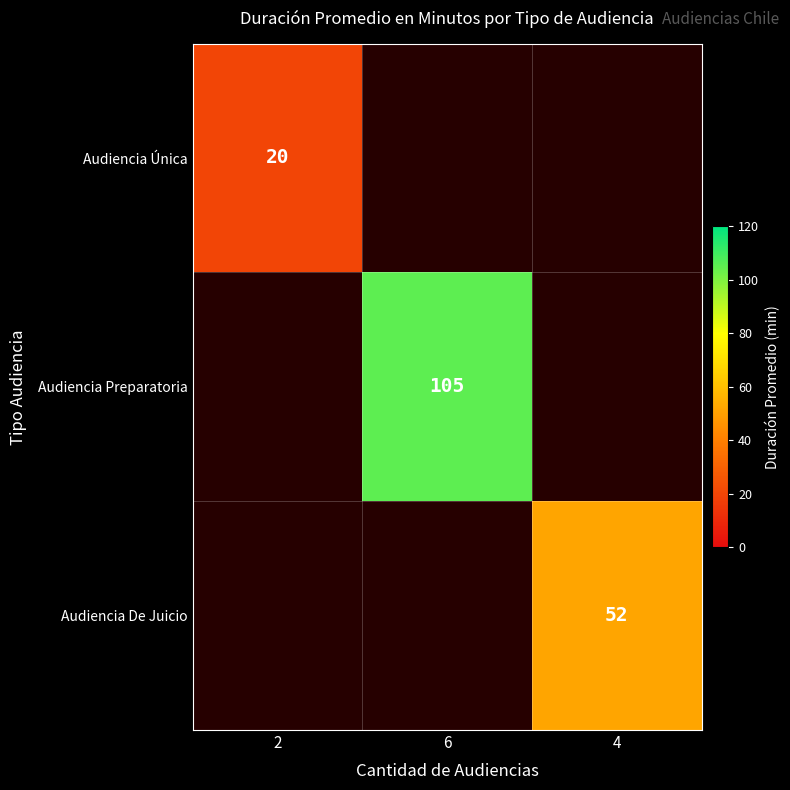

Which has a higher value, 4 or 2?

2